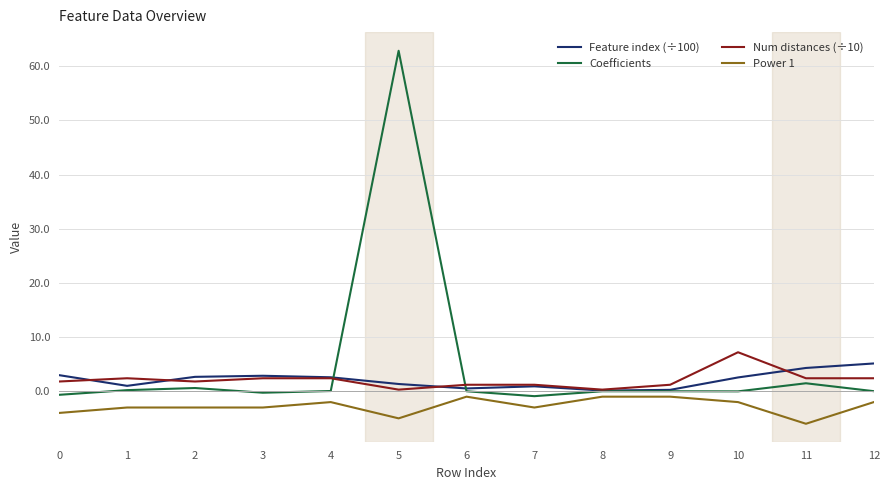

Which series has the widest spread of values?

Coefficients